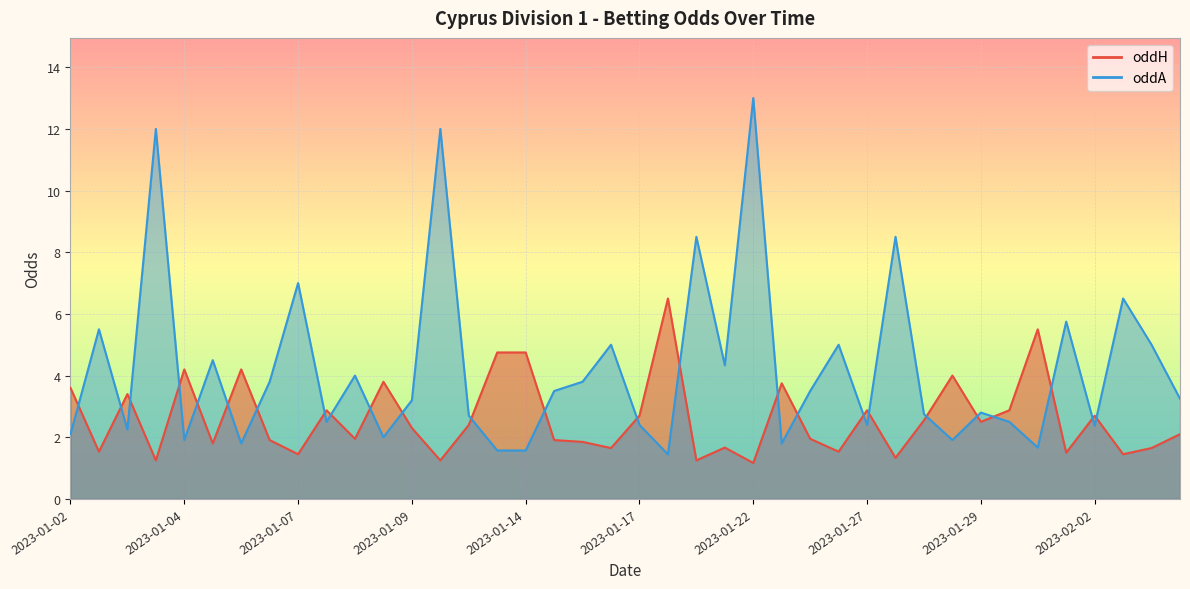

Reading right to left, transcribe all the data shown in this chart.

oddH: 2.1	1.6	1.4	2.7	1.5	5.5	2.9	2.5	4.0	2.5	1.3	2.9	1.5	1.9	3.8	1.2	1.7	1.2	6.5	2.7	1.6	1.9	1.9	4.8	4.8	2.4	1.2	2.3	3.8	1.9	2.9	1.4	1.9	4.2	1.8	4.2	1.2	3.4	1.5	3.6
oddA: 3.2	5.0	6.5	2.4	5.8	1.7	2.5	2.8	1.9	2.8	8.5	2.4	5.0	3.5	1.8	13.0	4.3	8.5	1.4	2.4	5.0	3.8	3.5	1.6	1.6	2.7	12.0	3.2	2.0	4.0	2.5	7.0	3.8	1.8	4.5	1.9	12.0	2.2	5.5	2.1